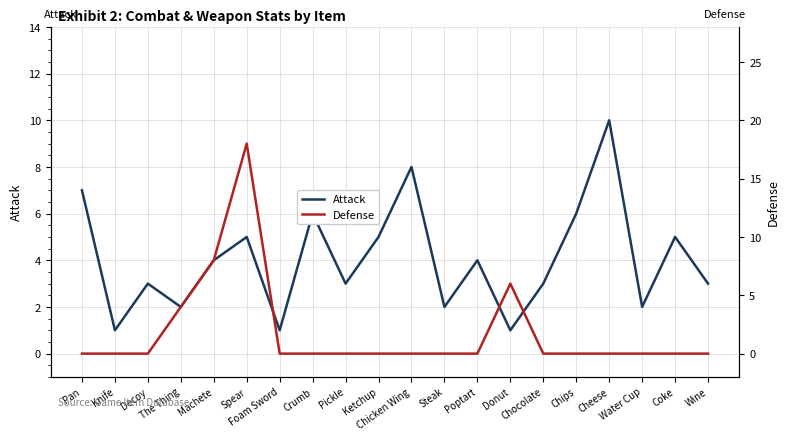

What is the average value of the Attack series?

4